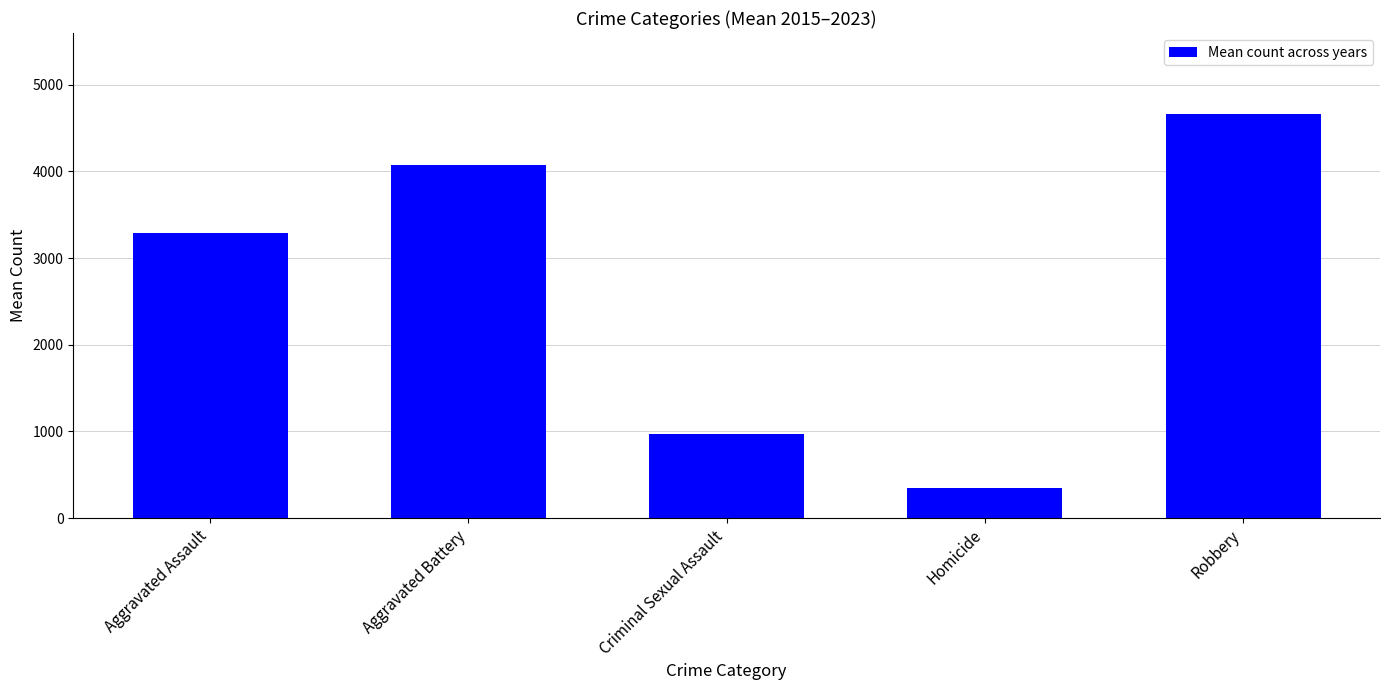

At which category does the chart reach its minimum across all series?

Homicide